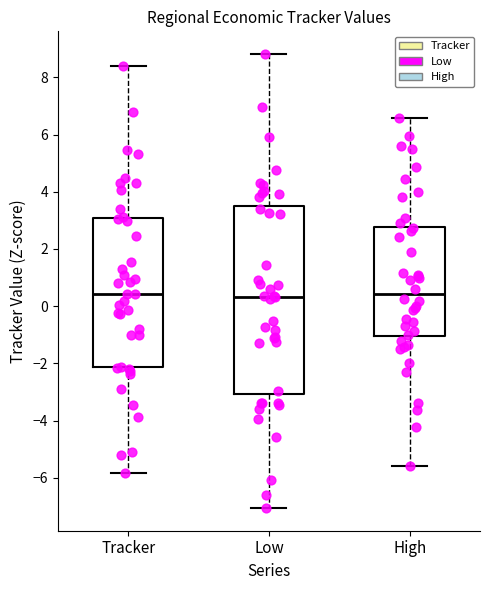

Reading left to right, read every box against the y-axis: the position of its median line, the range the box covers, and the ends of its whiskers. The values are not printed on the chart, so give them approximately, as read against the axis.

Tracker: median 0.4, box -2.2 to 3.0, whiskers -5.8 to 8.4
Low: median 0.4, box -3.0 to 3.6, whiskers -7.0 to 8.8
High: median 0.4, box -1.0 to 2.8, whiskers -5.6 to 6.6